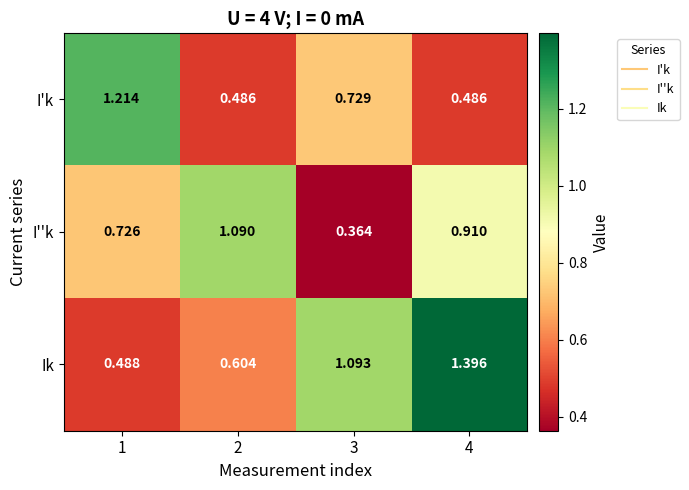

Which series changed the most between 1 and 2?

I'k